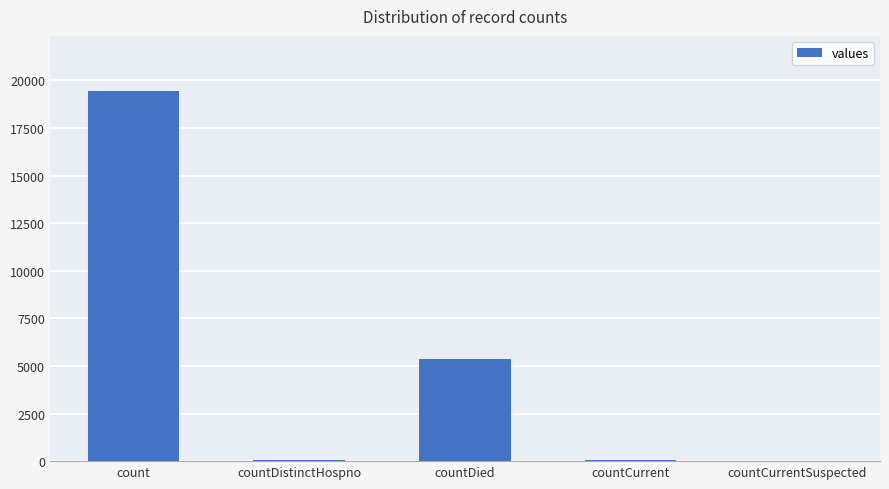

What value does the data have at countDied?

5357